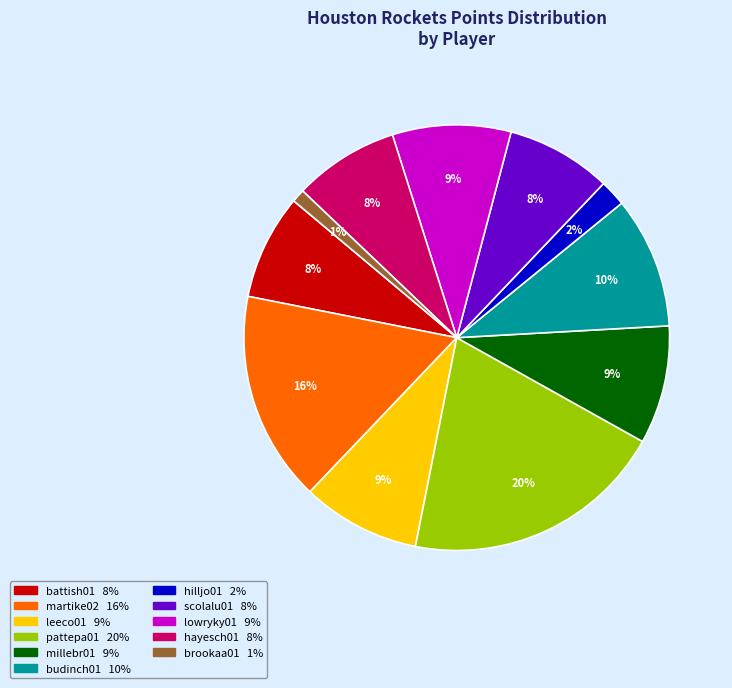

Is the sum of millebr01 and pattepa01 greater than half?

No